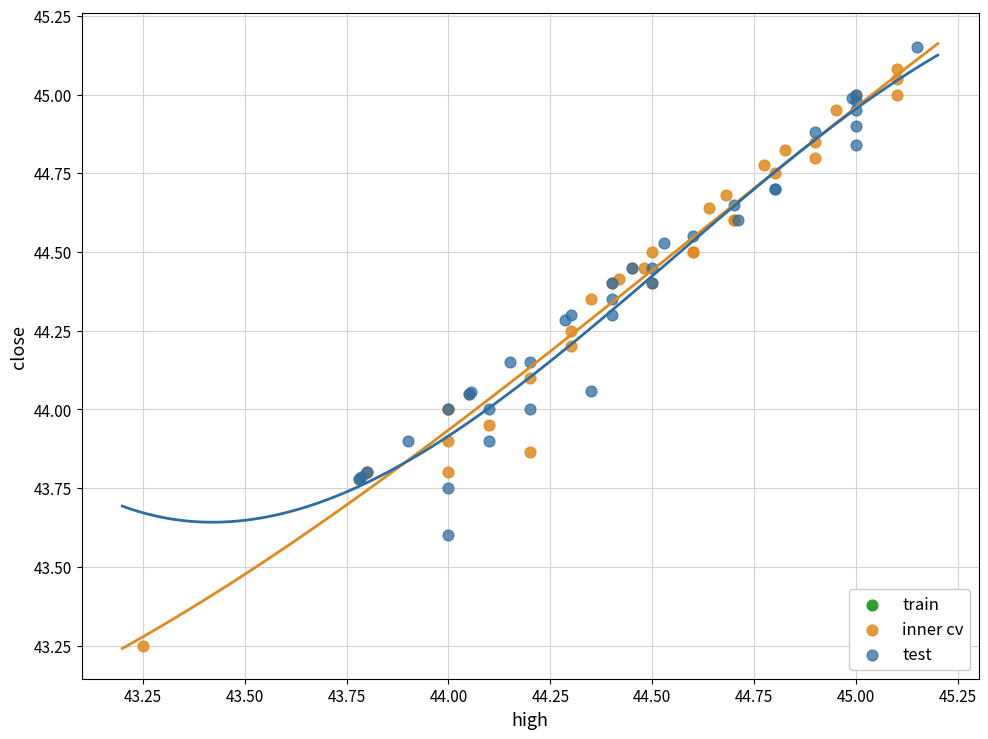

Which series has the widest spread of Y values?

inner cv